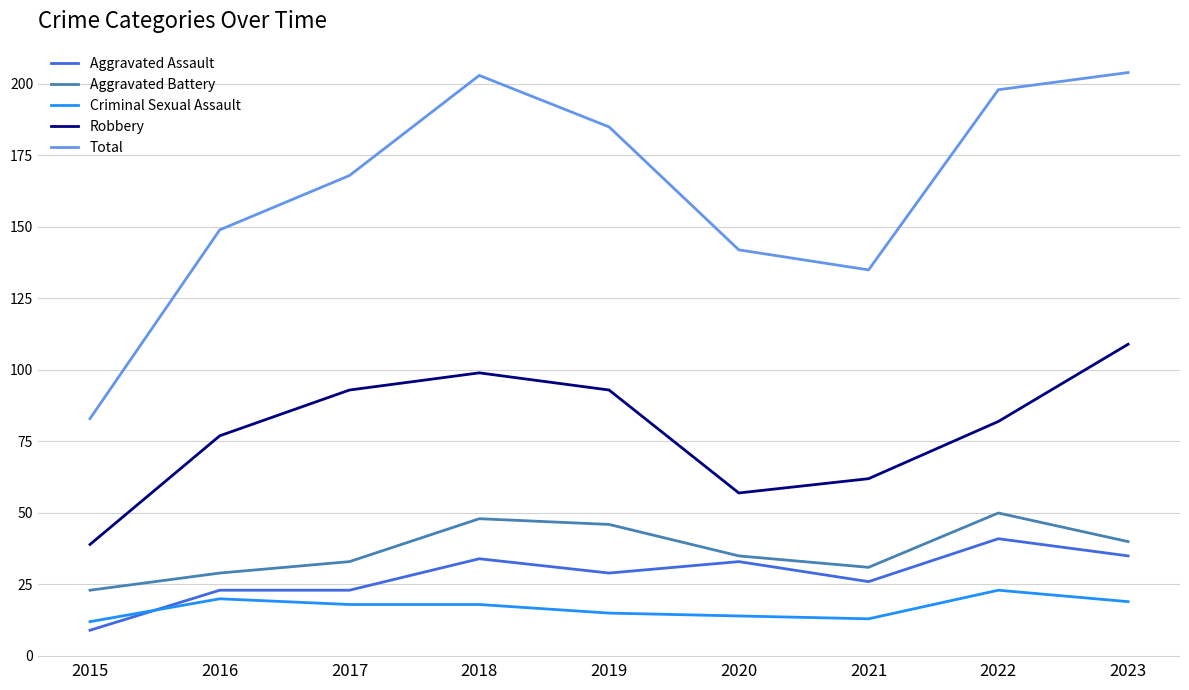

Count the number of categories in the chart.

9